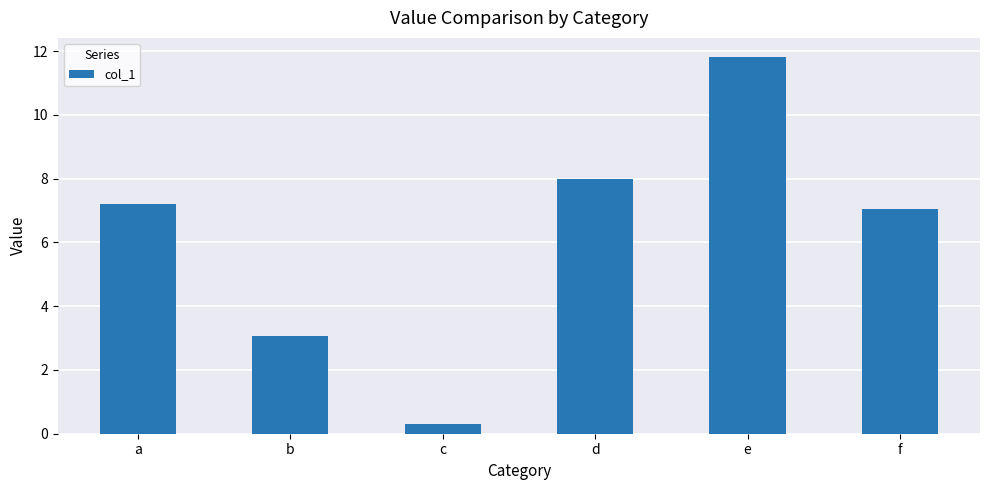

How many categories are shown in the chart?

6